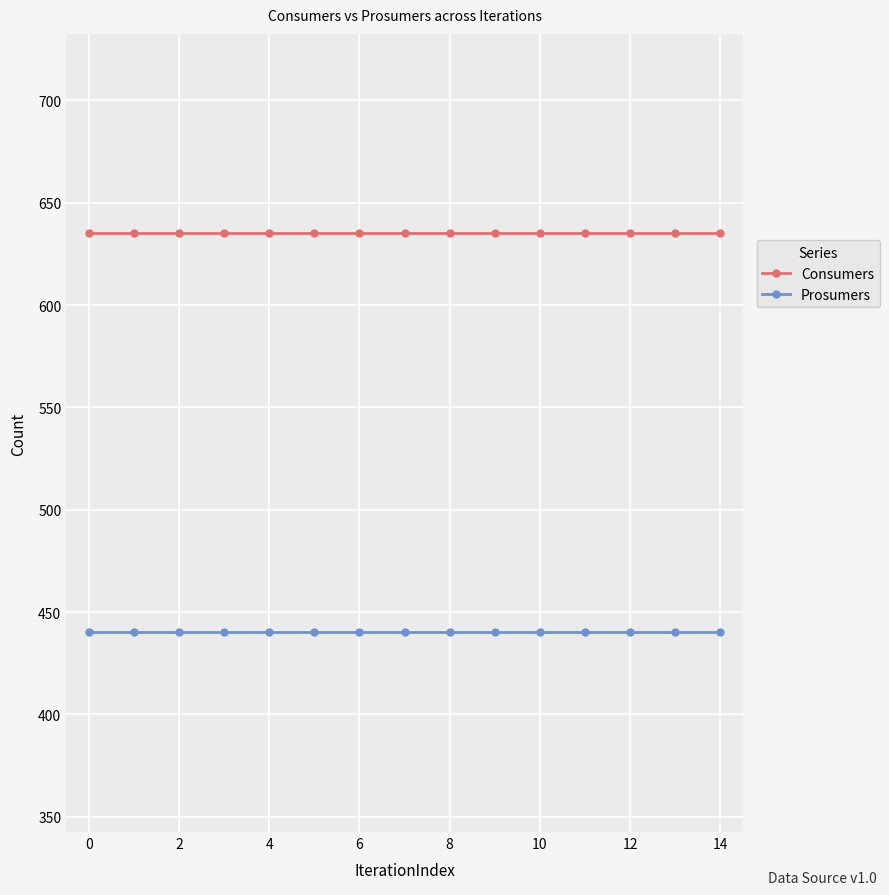

What is the greatest value displayed?

635